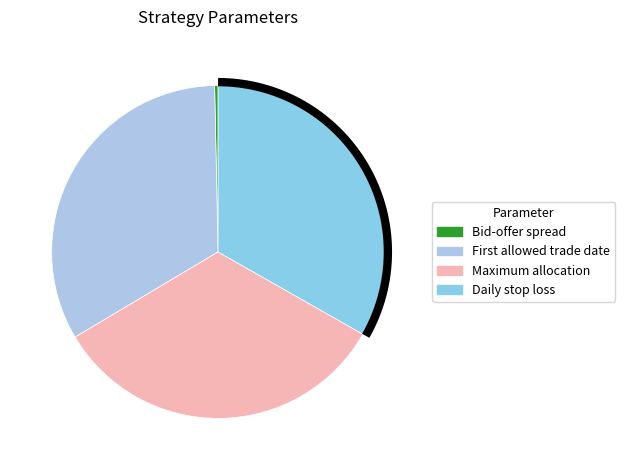

How many segments does this pie chart have?

4